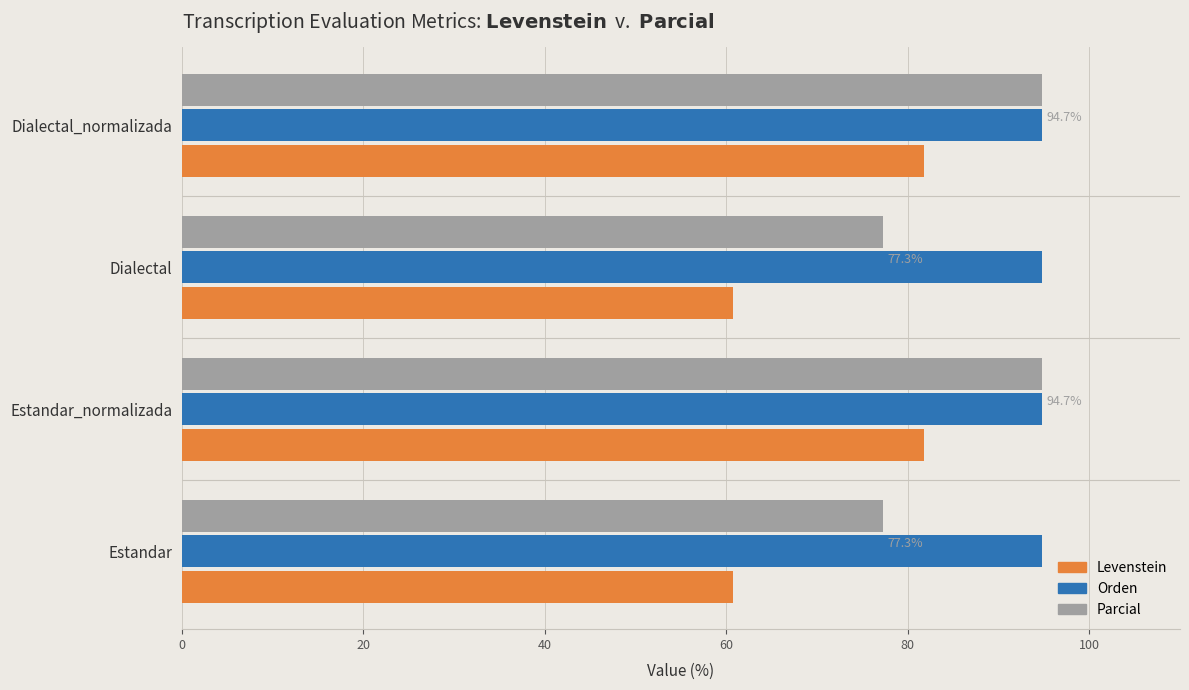

The Levenstein series shows 81.8 at Dialectal_normalizada. True or false?

True